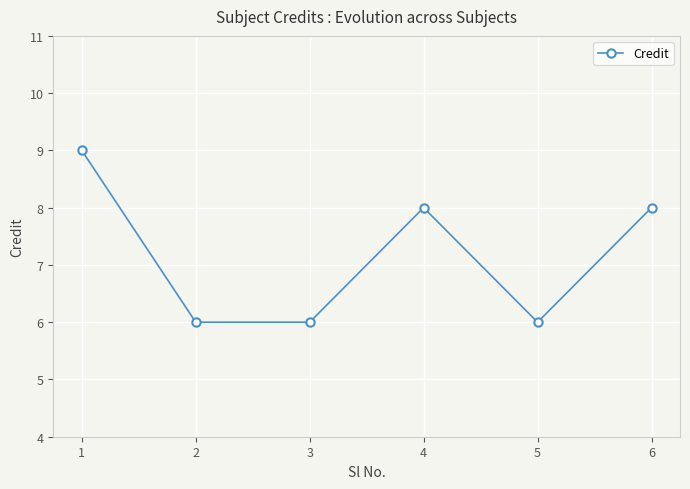

What is the change in value from 1 to 6?

-1